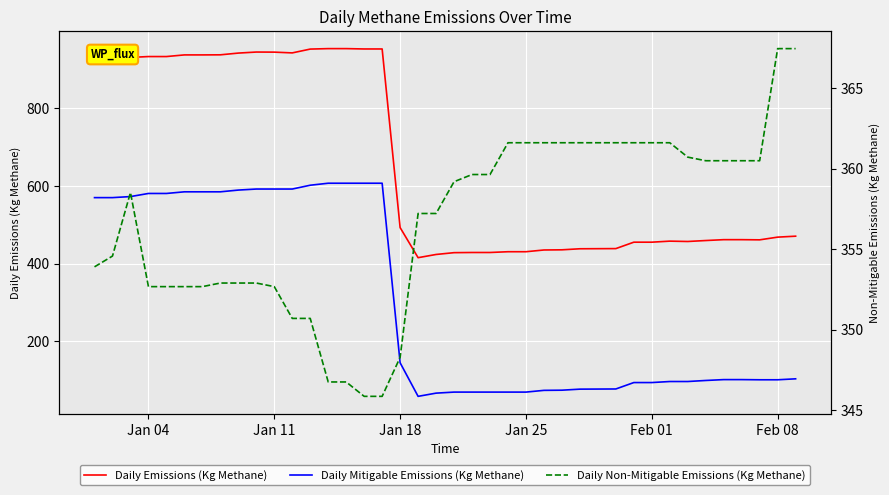

Reading right to left, what are all the values shown in this chart?

Daily Emissions (Kg Methane): 470.9	468.5	461.5	461.9	461.9	459.7	457.3	458.1	455.5	455.5	438.9	438.7	438.5	435.8	435.4	430.9	430.9	428.9	428.9	428.5	423.8	415.5	493.1	953.2	953.2	954.1	954.1	952.9	943.1	945.0	945.3	942.6	938.1	937.9	937.9	933.6	933.6	931.4	924.8	924.1
Daily Mitigable Emissions (Kg Methane): 103.5	101.0	101.0	101.4	101.4	99.2	96.5	96.5	93.8	93.8	77.3	77.1	76.9	74.2	73.7	69.3	69.3	69.3	69.3	69.3	66.6	58.3	144.8	607.3	607.3	607.3	607.3	602.2	592.4	592.4	592.4	589.7	585.2	585.2	585.2	581.0	581.0	572.9	570.2	570.2
Daily Non-Mitigable Emissions (Kg Methane): 367.5	367.5	360.5	360.5	360.5	360.5	360.7	361.6	361.6	361.6	361.6	361.6	361.6	361.6	361.6	361.6	361.6	359.6	359.6	359.2	357.2	357.2	348.3	345.9	345.9	346.8	346.8	350.7	350.7	352.7	352.9	352.9	352.9	352.7	352.7	352.7	352.7	358.5	354.6	353.9